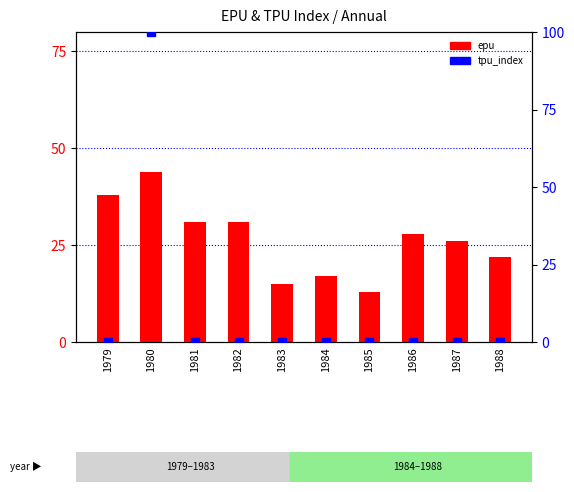

Which series contains the highest Y value?

tpu_index